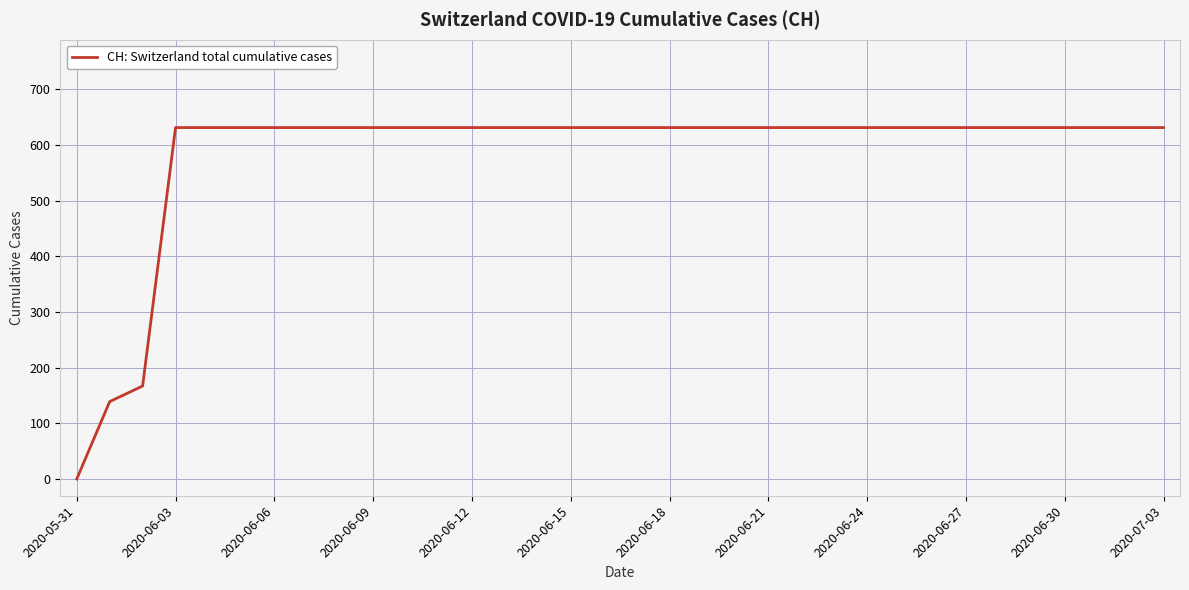

What is the difference between the maximum and minimum values?

631